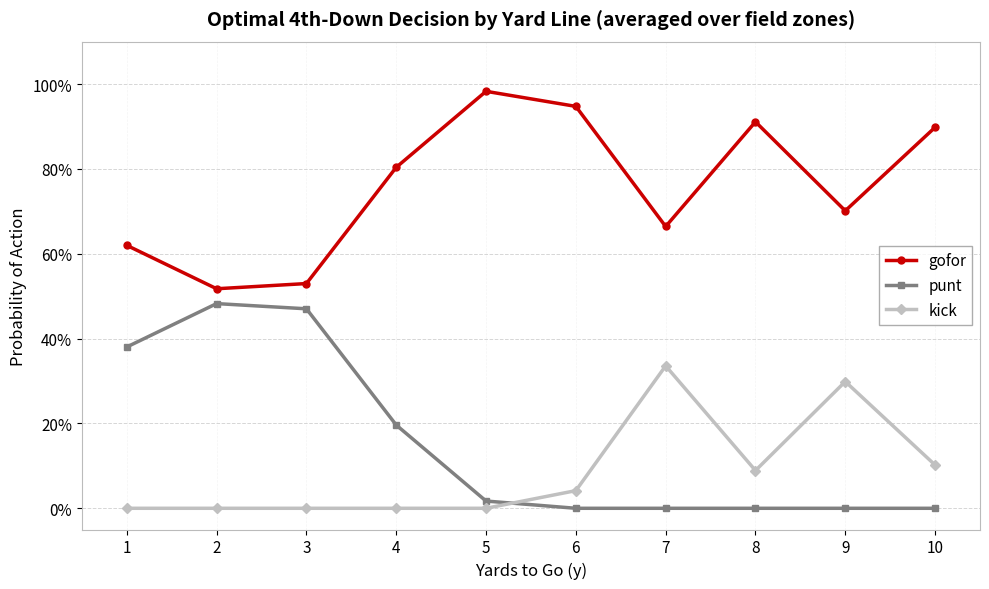

What is the difference between the kick values at 9 and 1?

0.3